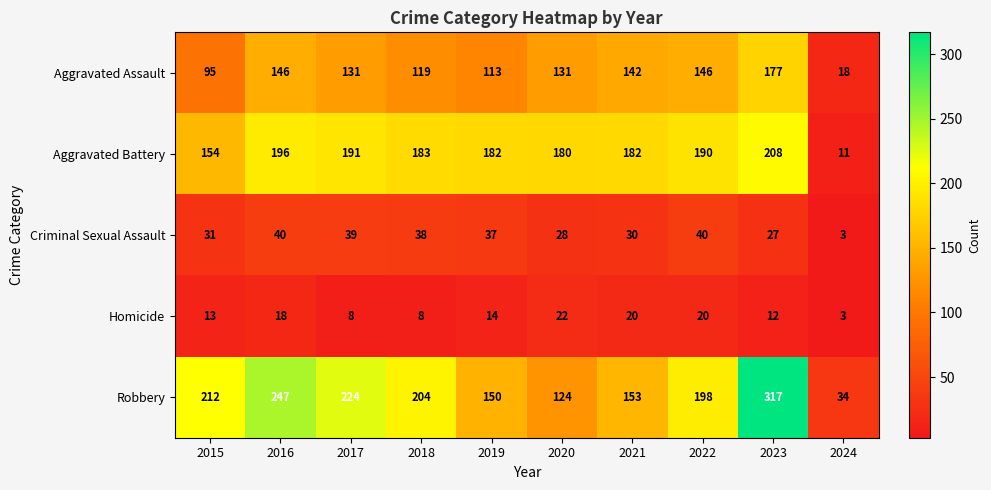

At which label does Criminal Sexual Assault reach its minimum?

2024